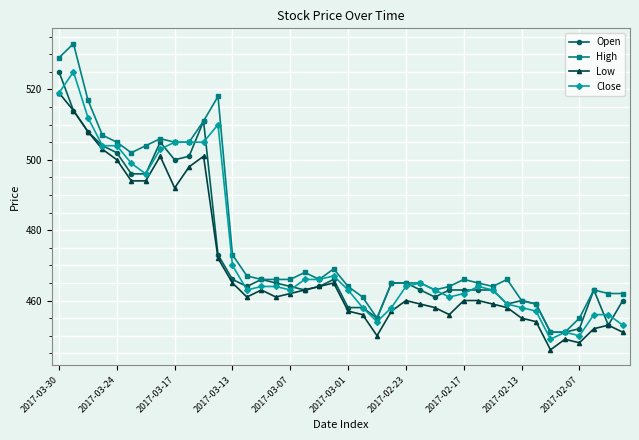

At how many categories does at least one series exceed 477?

12